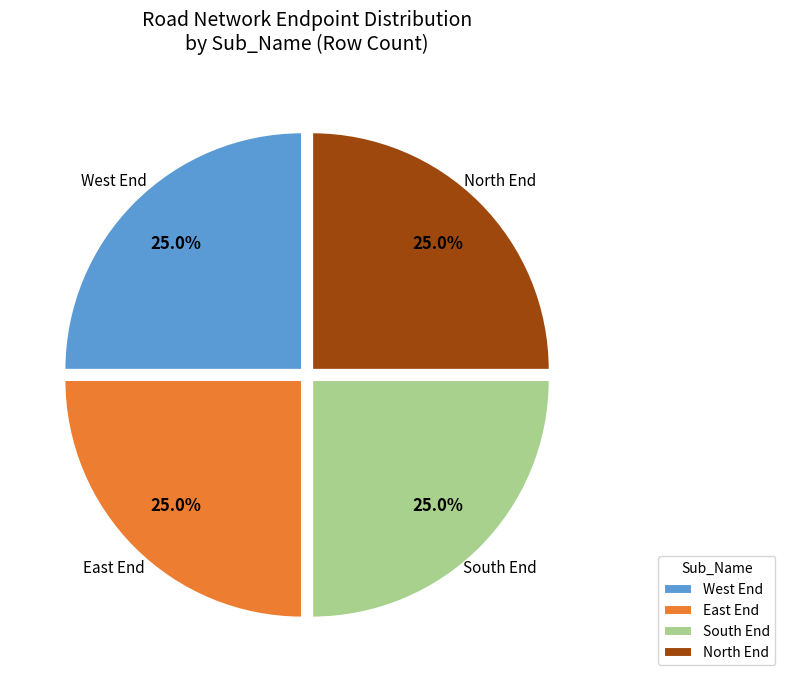

How many segments does this pie chart have?

4